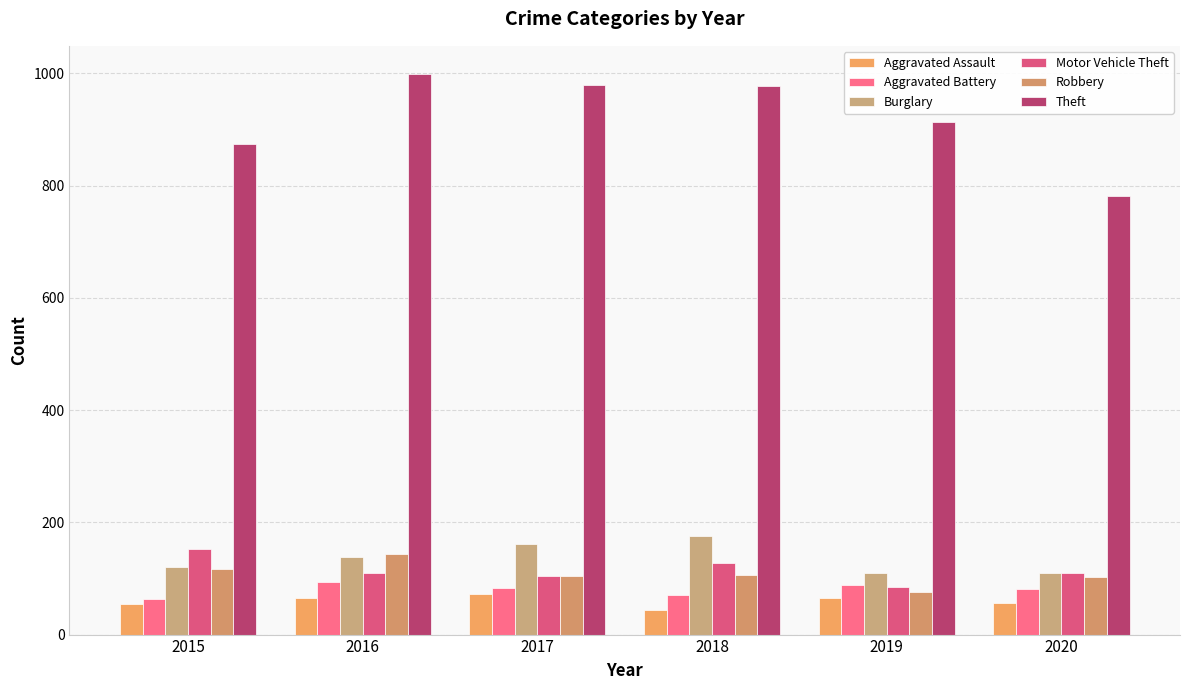

How many bars are there in each group?

6